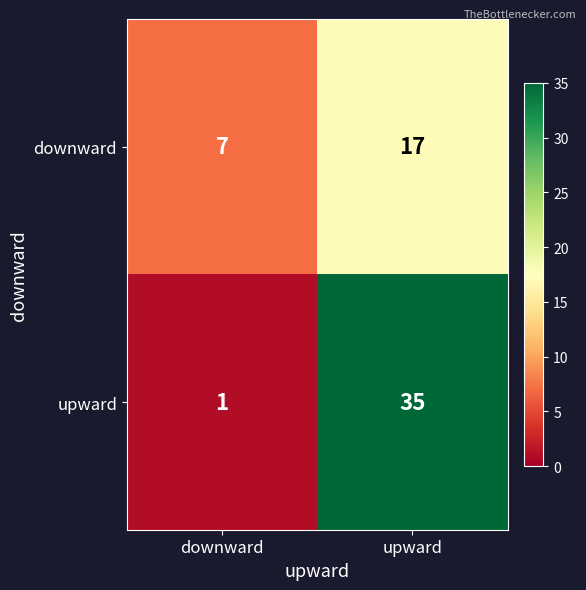

What is the average value of the downward series?

12